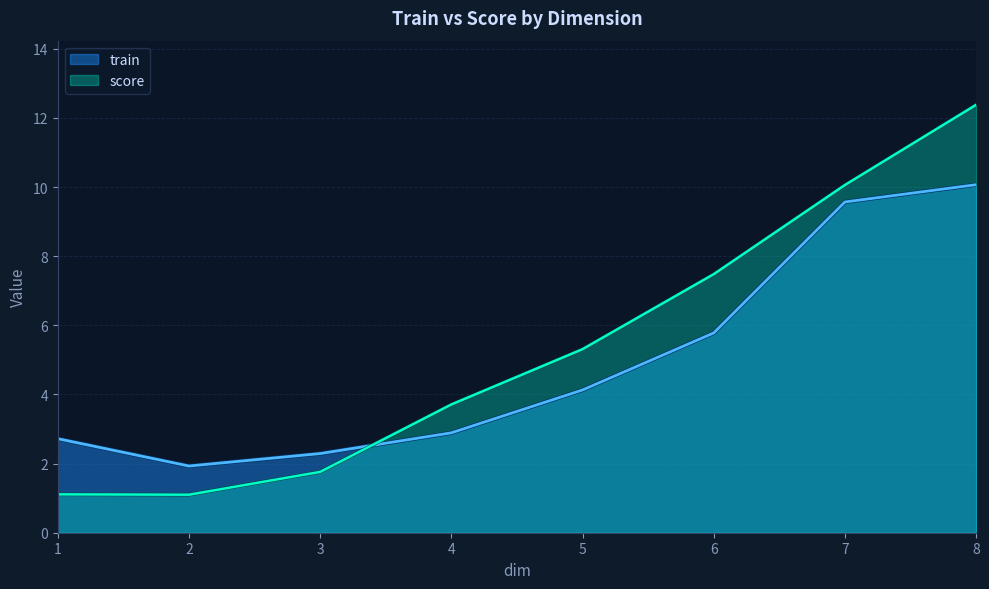

True or false: score and train intersect in this chart.

True